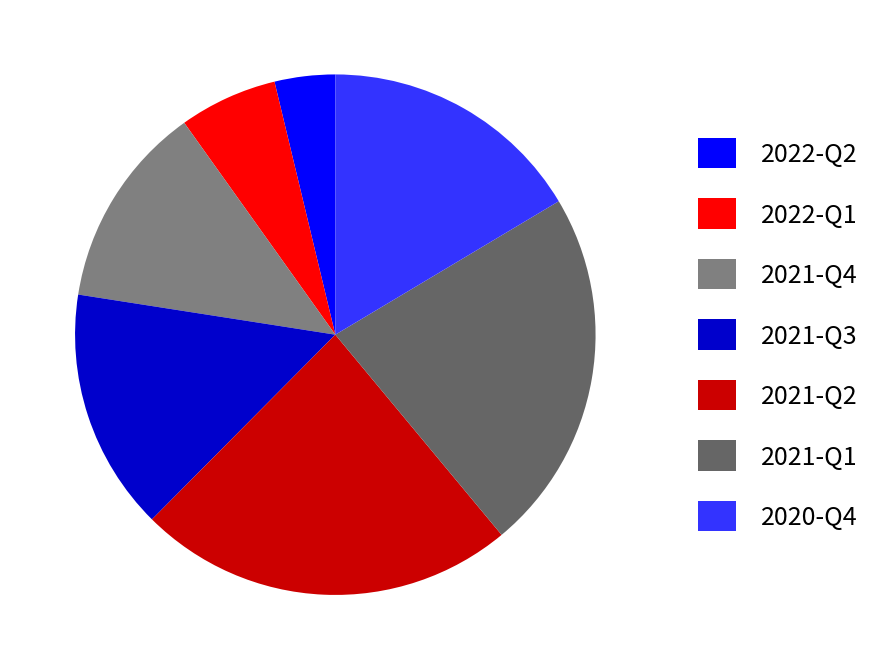

What is the ratio of the value at 2021-Q4 to the value at 2020-Q4?

0.8